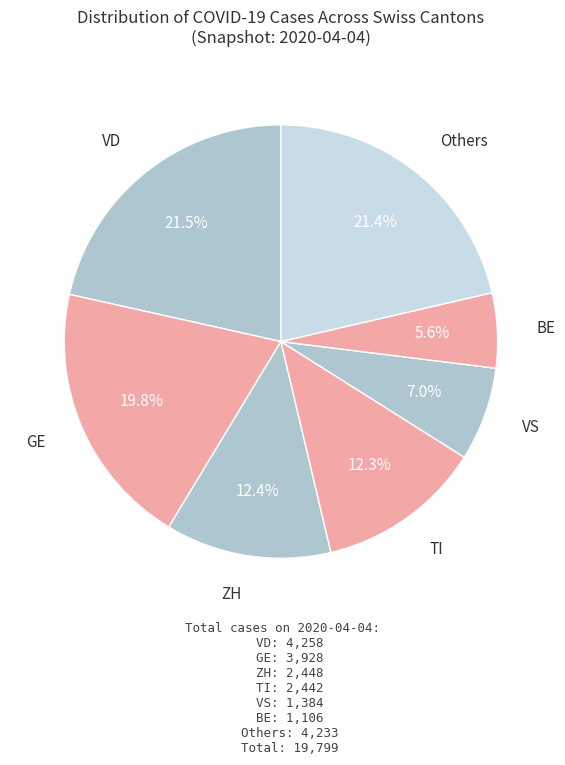

Count the number of slices in the pie.

7